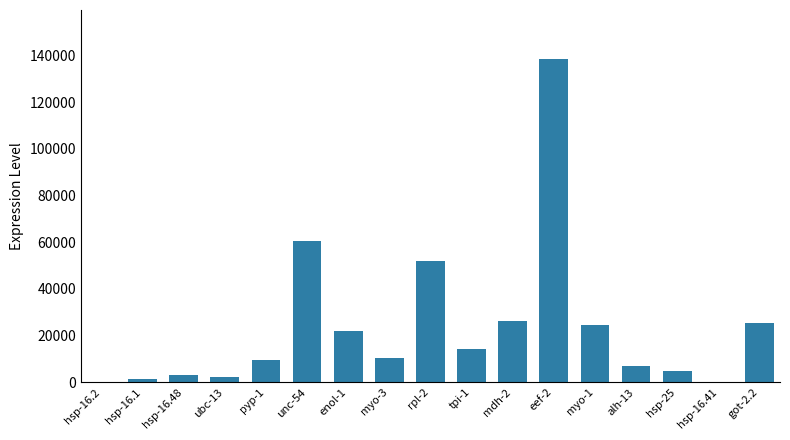

What is the change in value from hsp-16.2 to hsp-16.1?

+1149.2